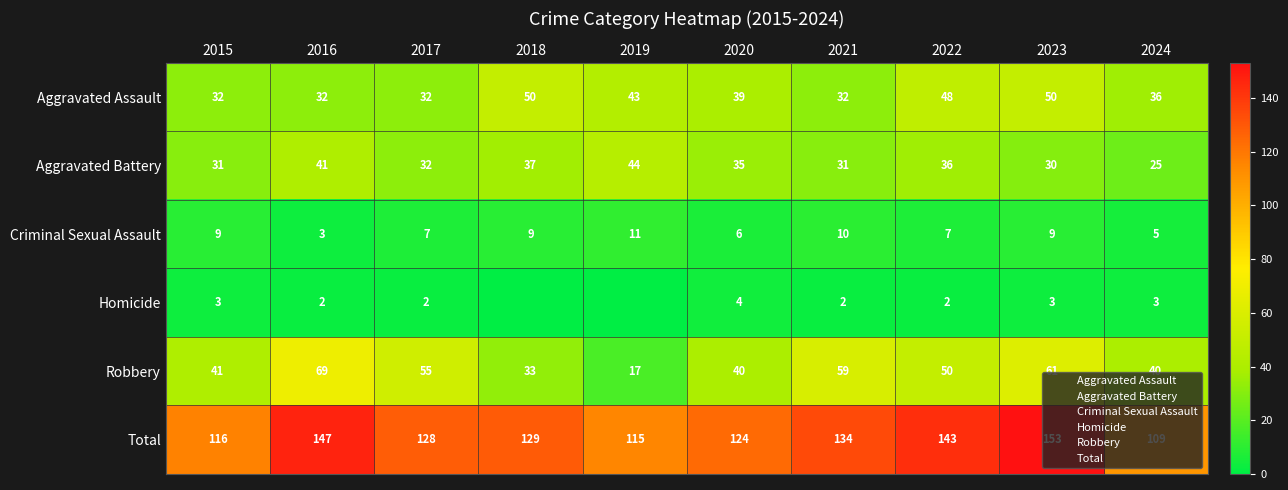

What is the total value across all series at 2024?

218